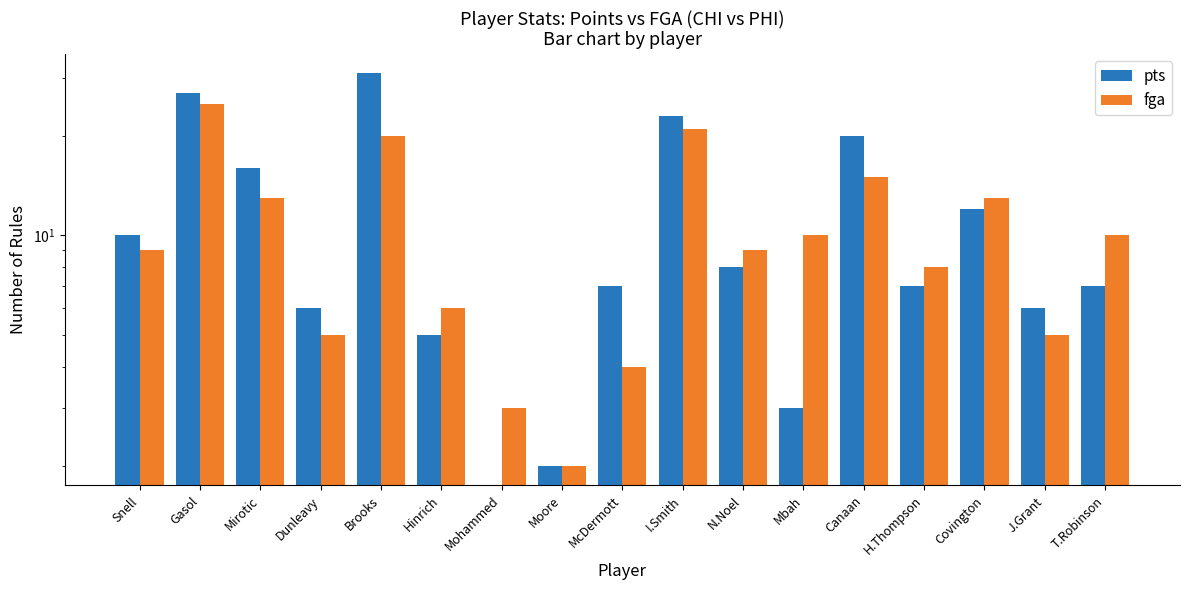

Which series has the widest spread of values?

pts